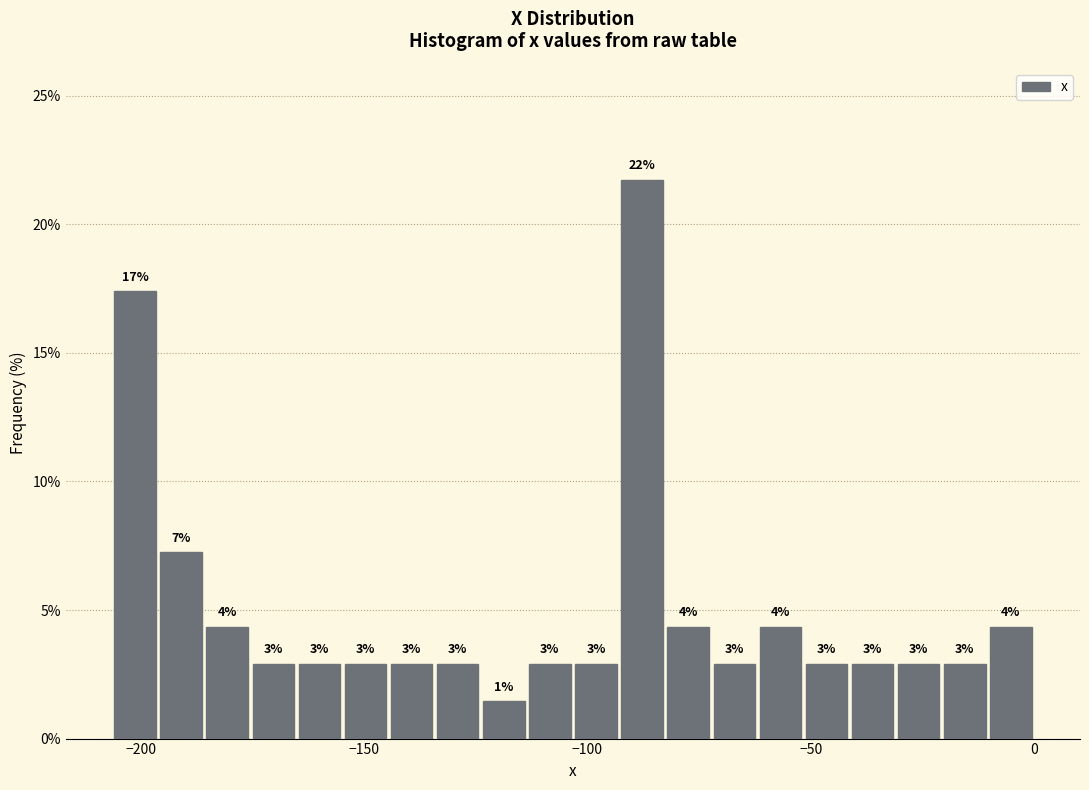

Around what value on the x-axis is the tallest bar? Give the approximate position of its centre, as read against the axis.

-90